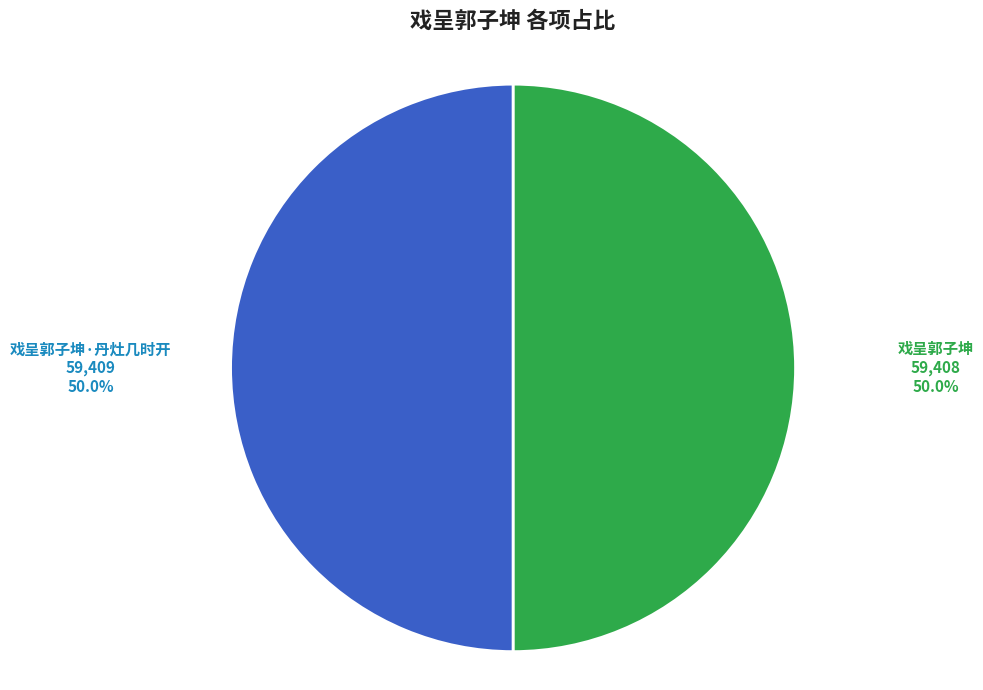

Approximately how many times larger is the value at 戏呈郭子坤 compared to 戏呈郭子坤·丹灶几时开?

1.0